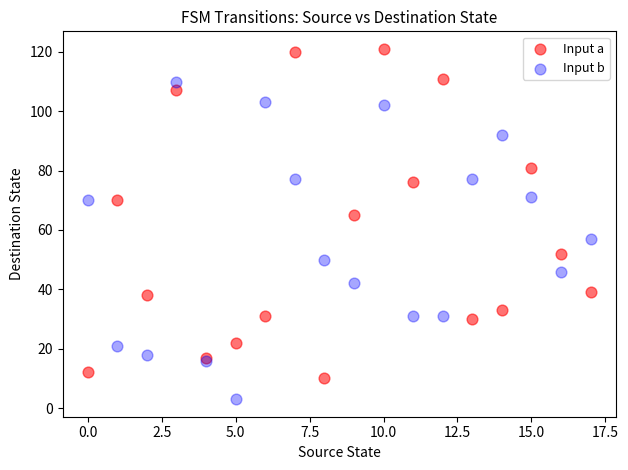

Across all series, what Y value is closest to 62?

65